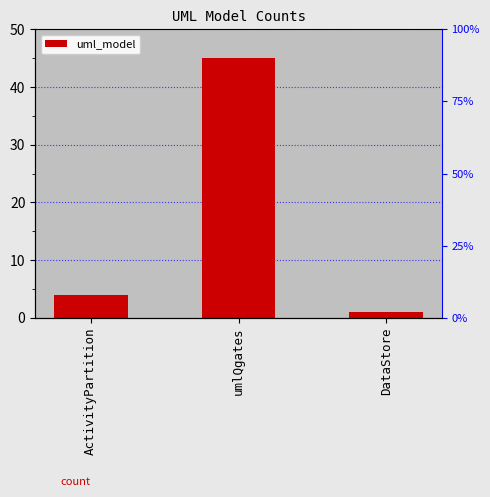

What is the label of the 3rd bar from the left?

DataStore